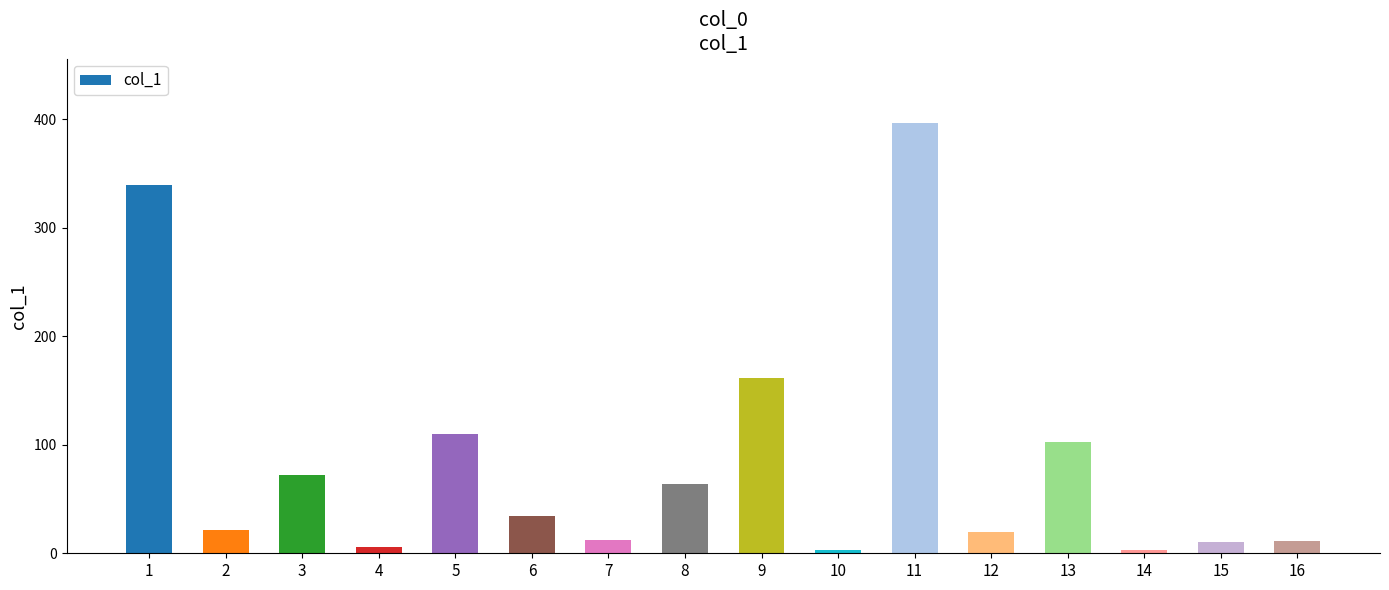

What value does the data have at 4?

6.2